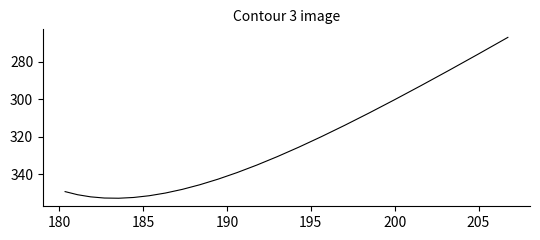

What is the difference between the maximum and minimum values?

86.0